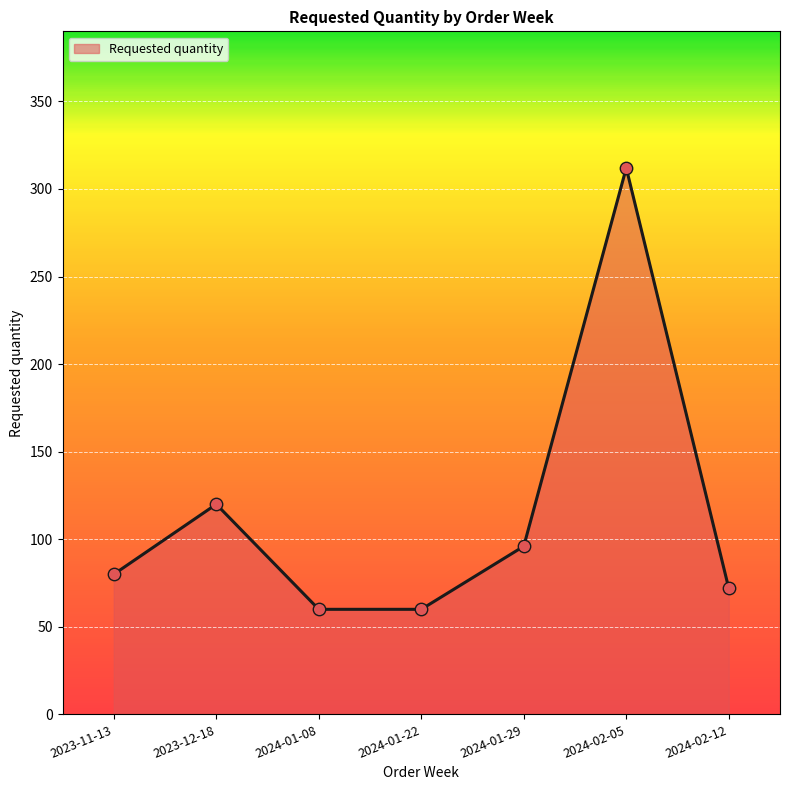

Between 2024-01-29 and 2023-12-18, which is larger?

2023-12-18